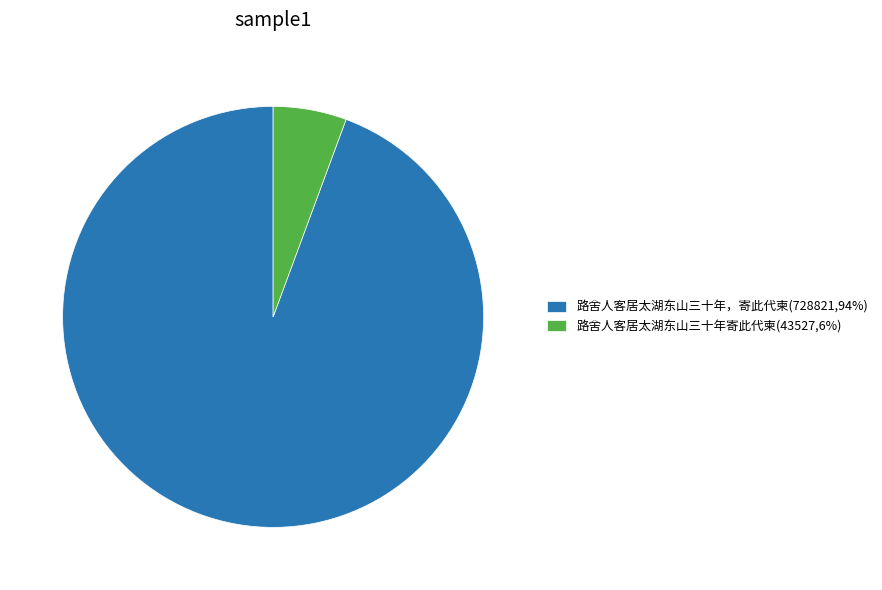

What is the largest slice in the pie chart?

路舍人客居太湖东山三十年，寄此代柬